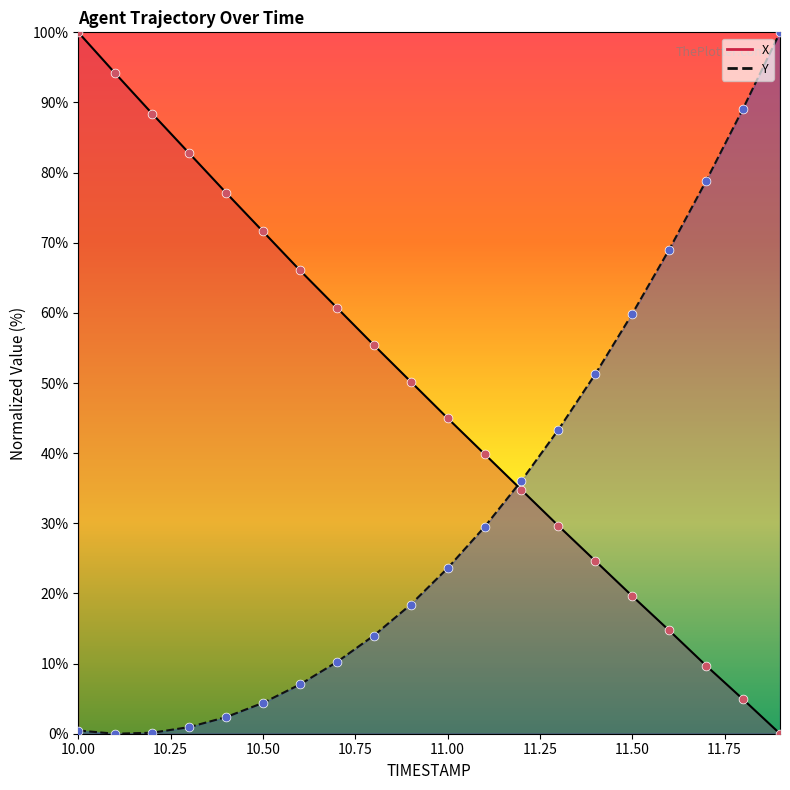

Which series has the largest Y range (max minus min)?

X